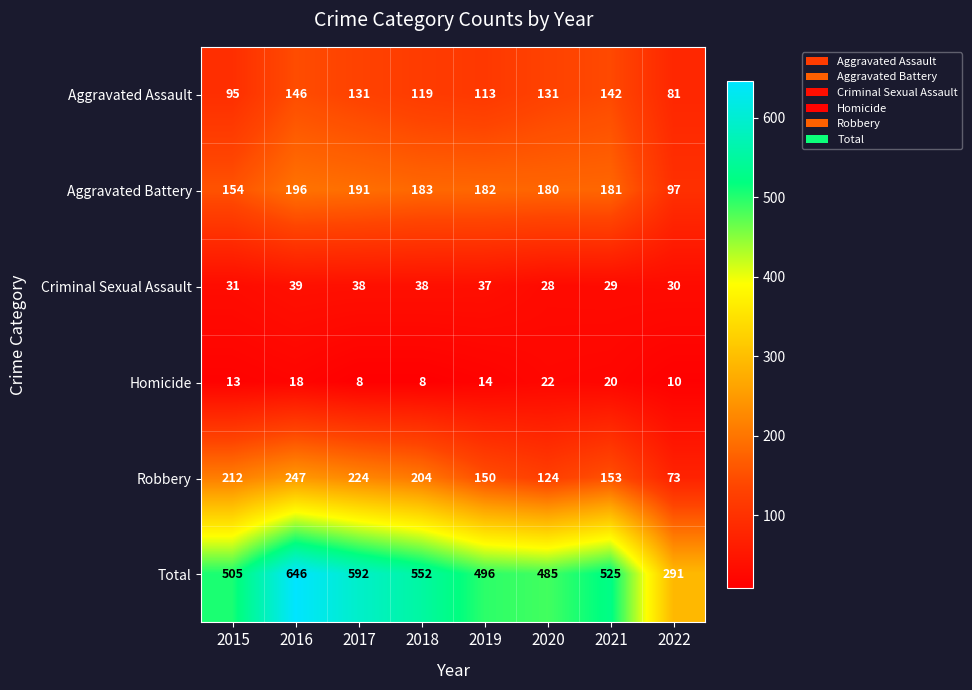

Read the Homicide value at 2018, to the nearest 10.

10